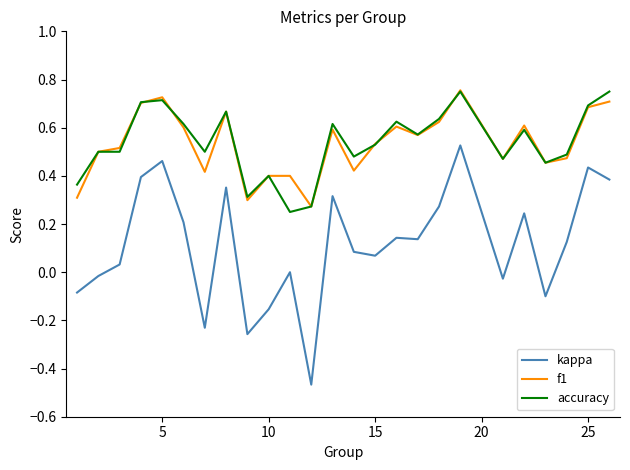

Which series has the widest spread of values?

kappa